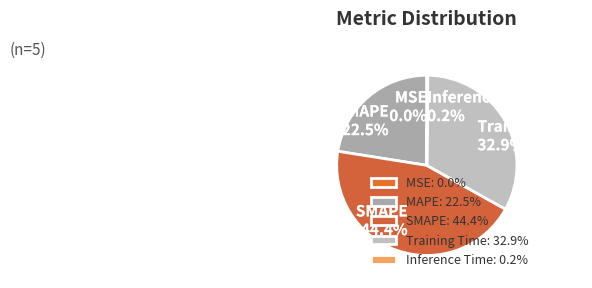

Between MAPE and SMAPE, which is larger?

SMAPE